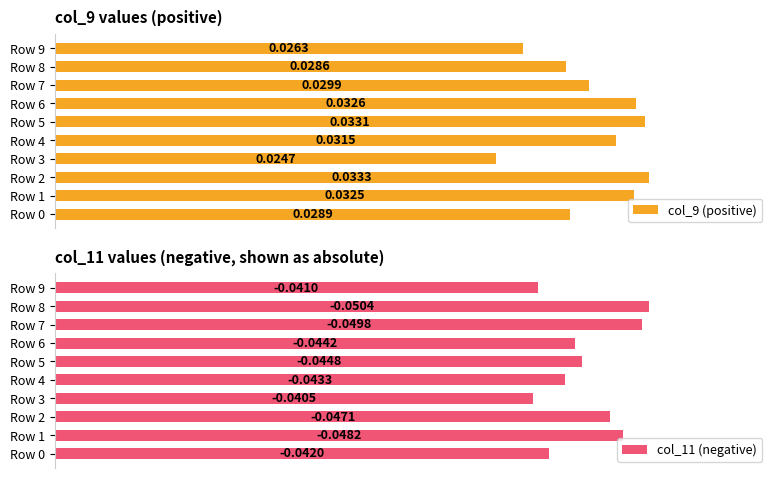

What is the sum of all col_9 (positive) values?

0.3